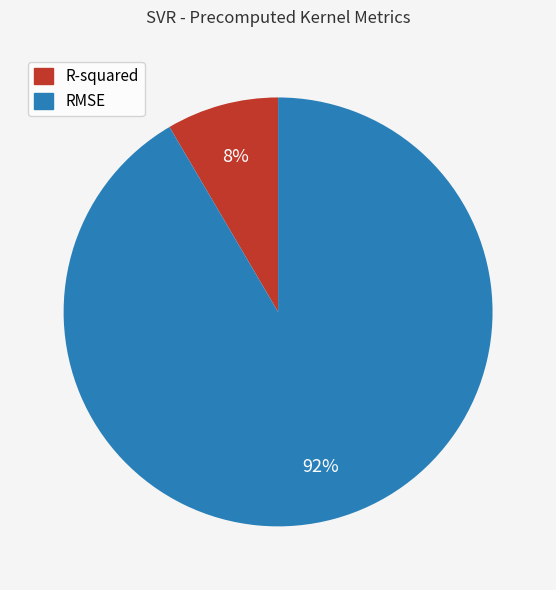

The R-squared slice represents 8% of the pie. True or false?

True